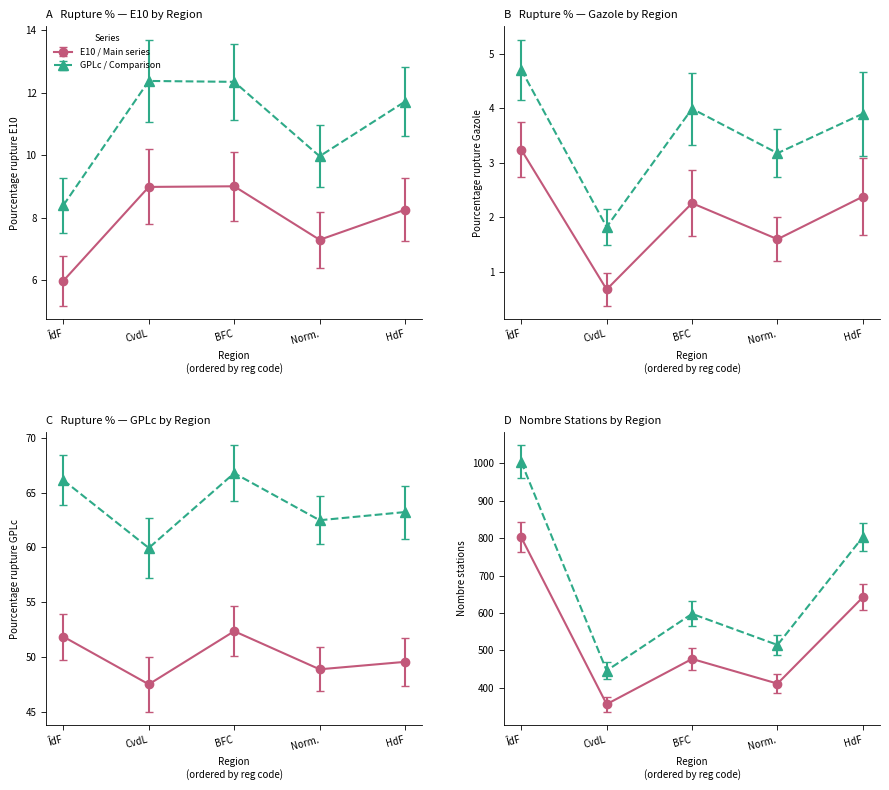

True or false: nombre_rupture_E10 has more than 1 points higher than both neighbors.

True